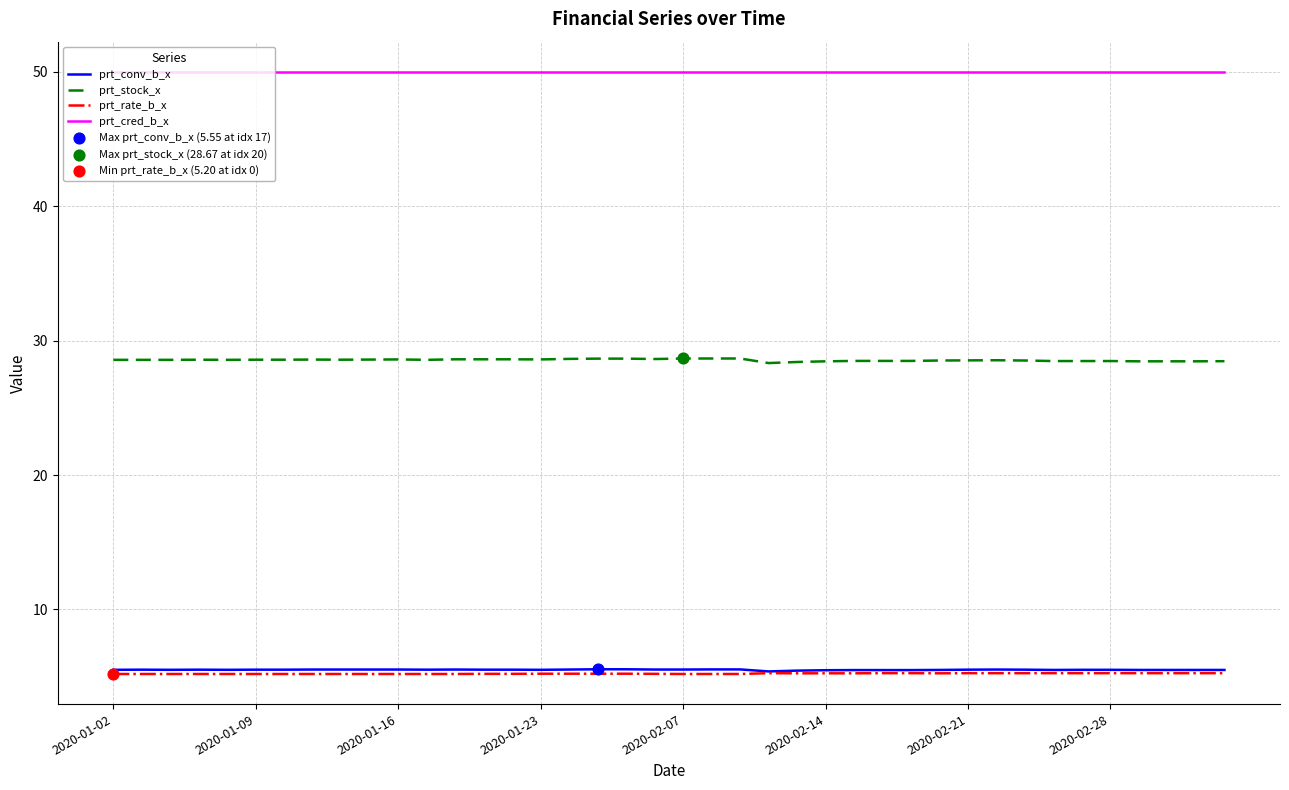

Which series has the largest total across all categories?

prt_cred_b_x